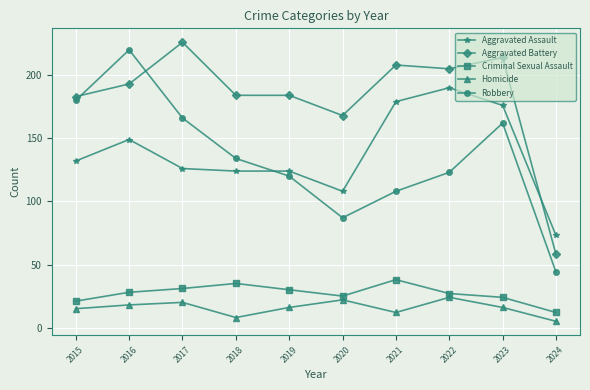

Which series has the widest spread of values?

Robbery